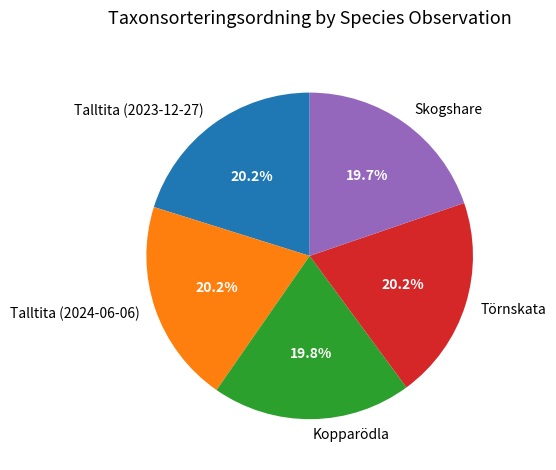

What is the ratio of the value at Talltita (2023-12-27) to the value at Kopparödla?

1.0